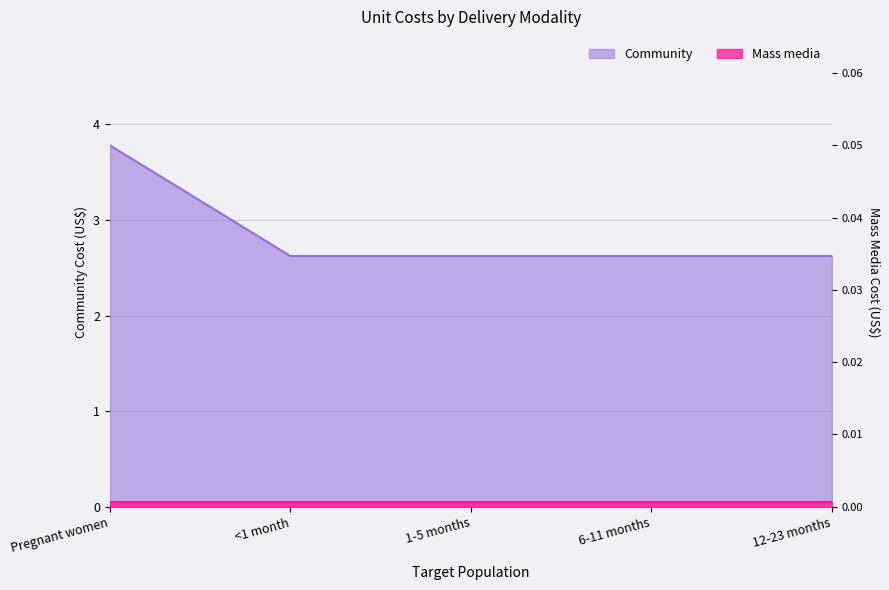

Which has a higher value, 12-23 months or Pregnant women?

Pregnant women